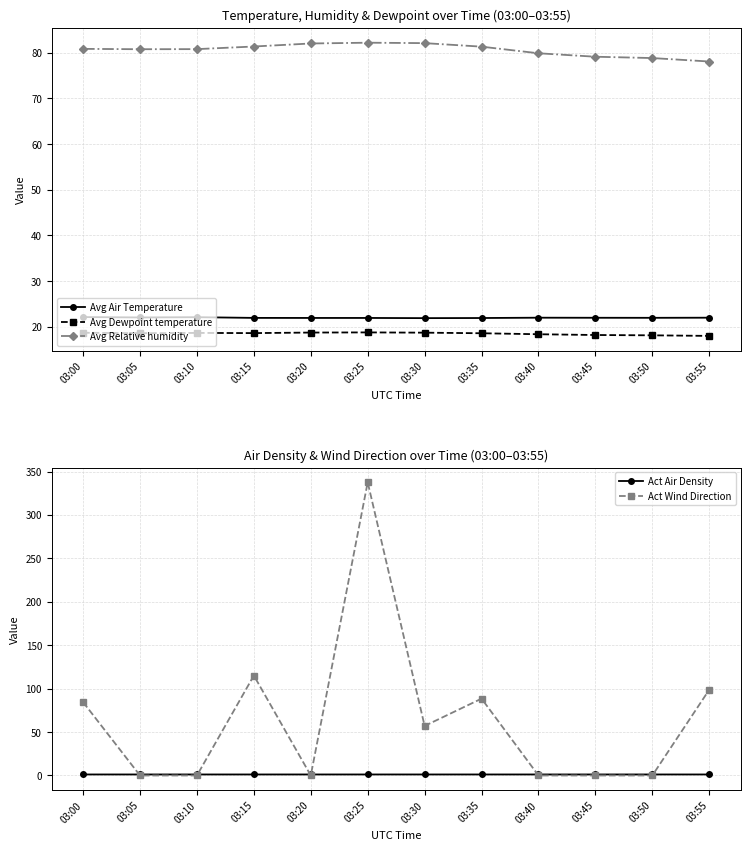

Is it true that Avg Dewpoint temperature equals 6.3 at 03:35?

False